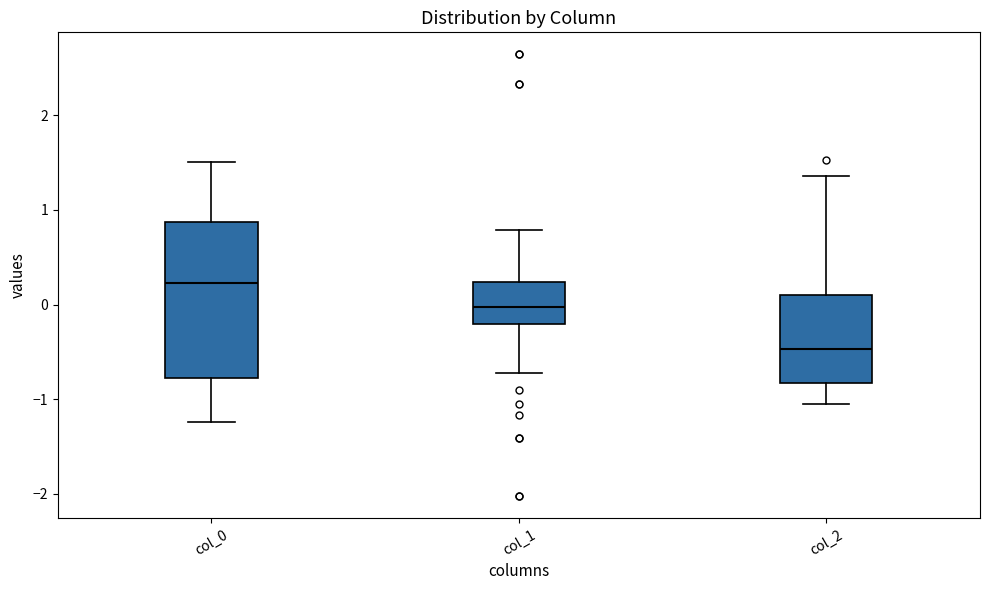

Which box is the tallest, from its lower edge to its upper edge?

col_0